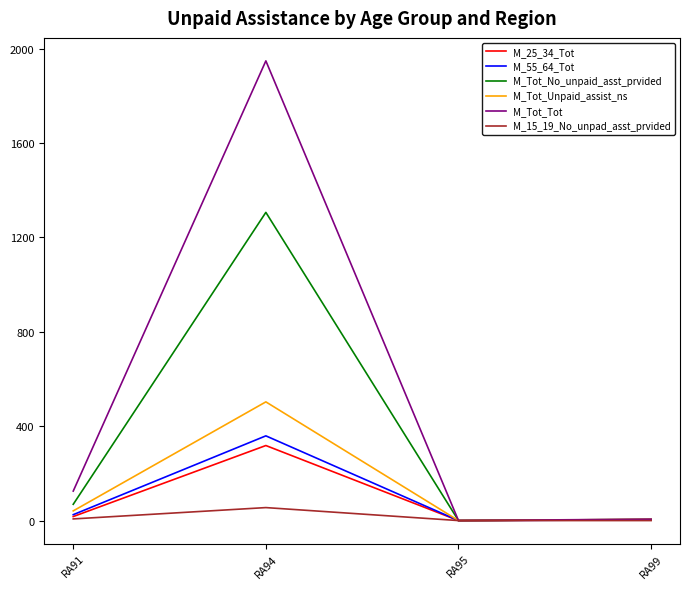

At how many categories does at least one series exceed 1630?

1